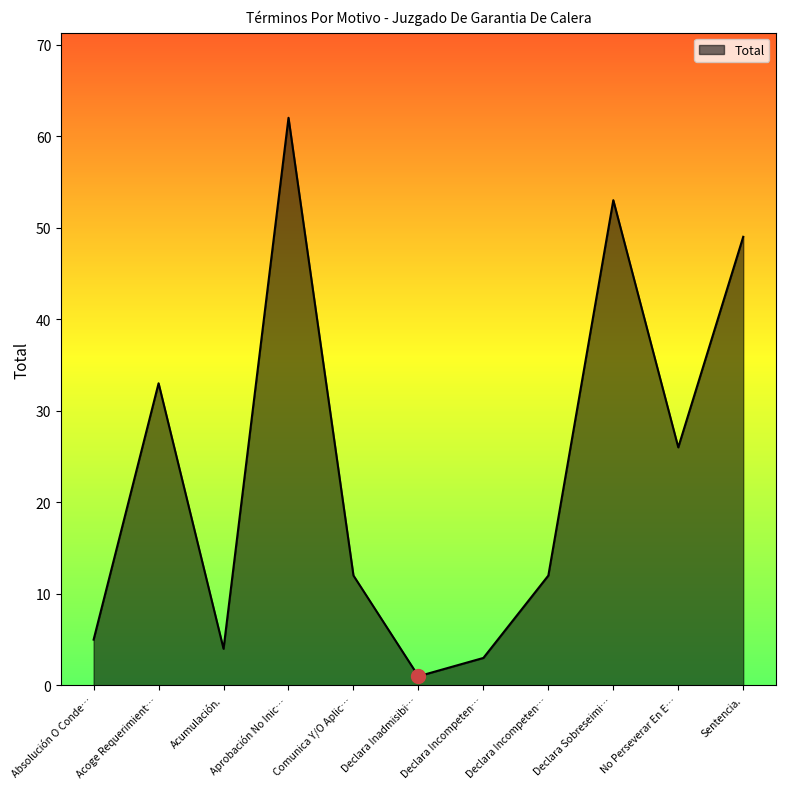

Reading left to right, extract all data points from this chart.

Absolución O Conde…=5	Acoge Requerimient…=33	Acumulación.=4	Aprobación No Inic…=62	Comunica Y/O Aplic…=12	Declara Inadmisibi…=1	Declara Incompeten…=3	Declara Incompeten…=12	Declara Sobreseimi…=53	No Perseverar En E…=26	Sentencia.=49